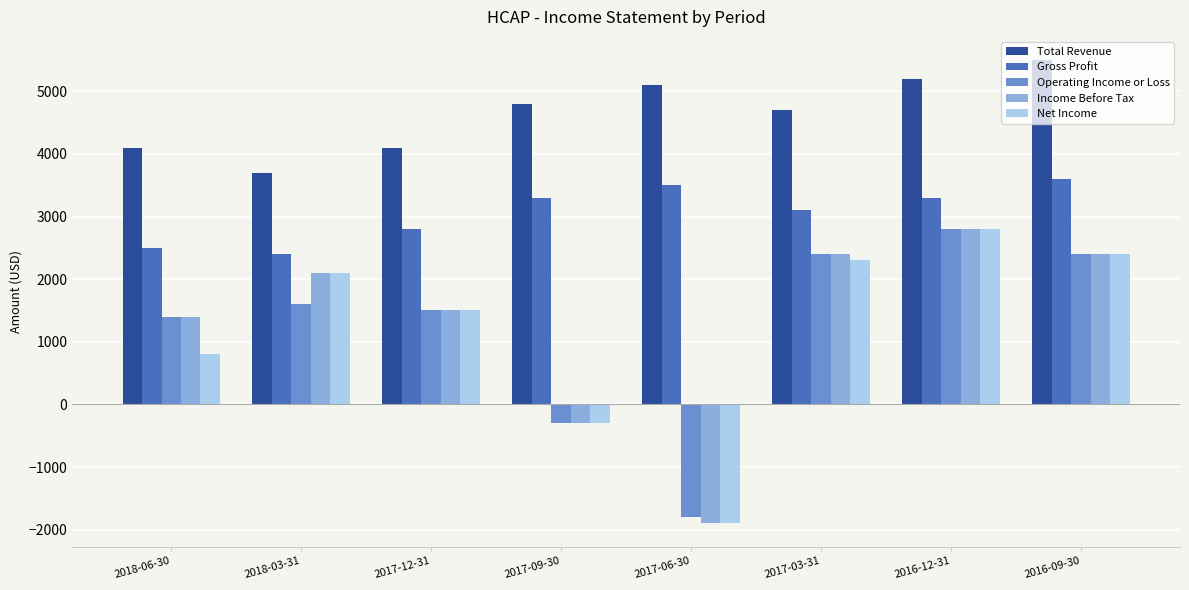

What is the value of the Income Before Tax bar at the 3rd from the left?

1500